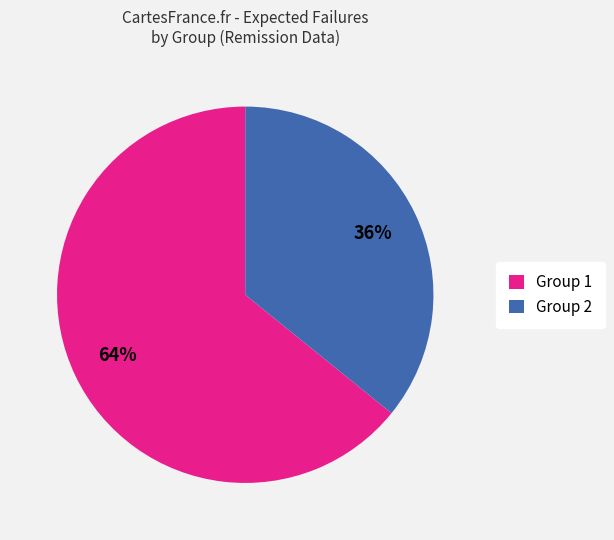

Which category has the smallest portion of the pie?

Group 2